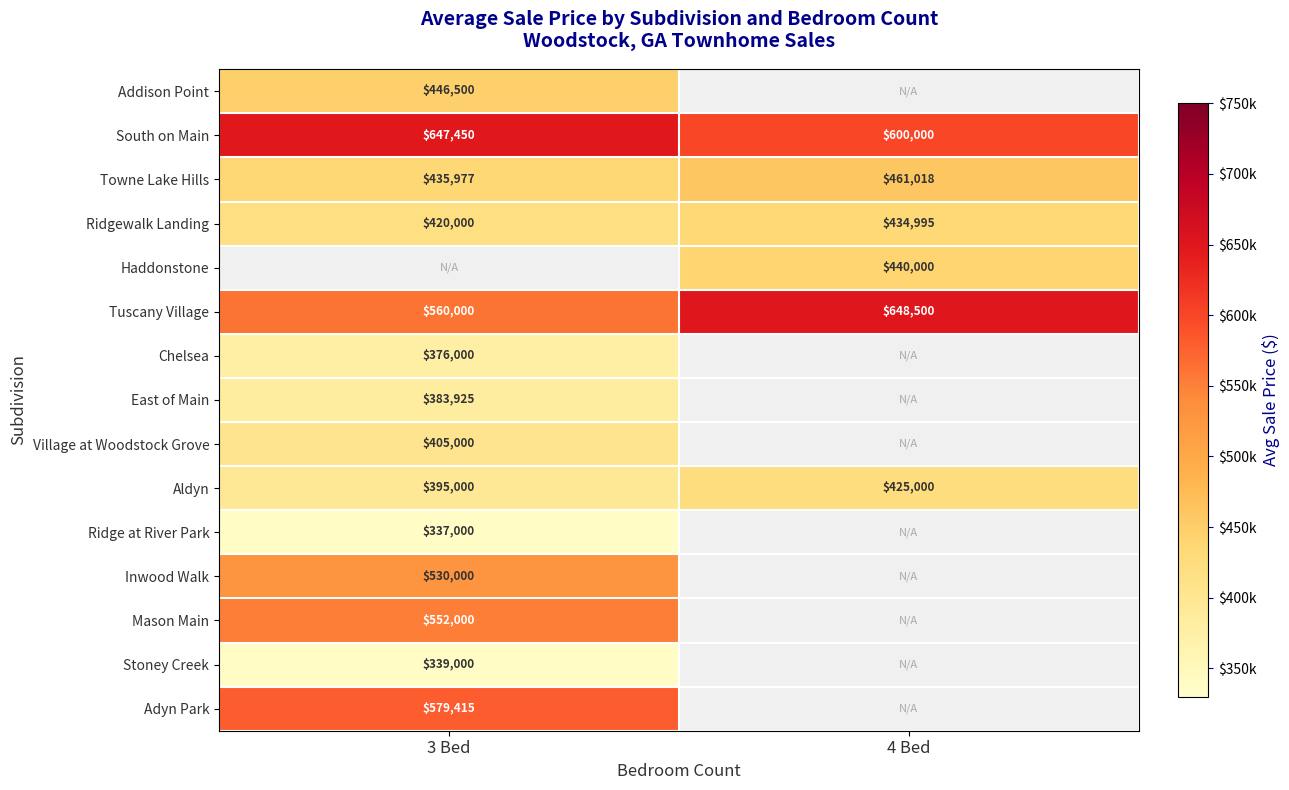

What is the difference between the maximum and minimum values in the Aldyn series?

30000